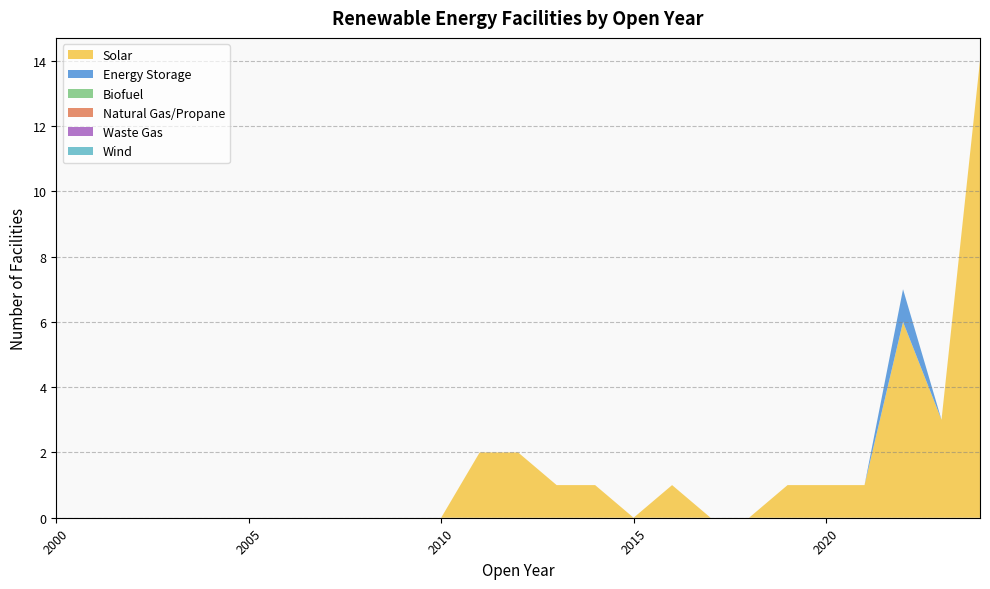

Reading right to left, extract all data points from this chart.

Solar: 14	3	6	1	1	1	0	0	1	0	1	1	2	2	0	0	0	0	0	0	0	0	0	0	0
Energy Storage: 0	0	1	0	0	0	0	0	0	0	0	0	0	0	0	0	0	0	0	0	0	0	0	0	0
Biofuel: 0	0	0	0	0	0	0	0	0	0	0	0	0	0	0	0	0	0	0	0	0	0	0	0	0
Natural Gas/Propane: 0	0	0	0	0	0	0	0	0	0	0	0	0	0	0	0	0	0	0	0	0	0	0	0	0
Waste Gas: 0	0	0	0	0	0	0	0	0	0	0	0	0	0	0	0	0	0	0	0	0	0	0	0	0
Wind: 0	0	0	0	0	0	0	0	0	0	0	0	0	0	0	0	0	0	0	0	0	0	0	0	0